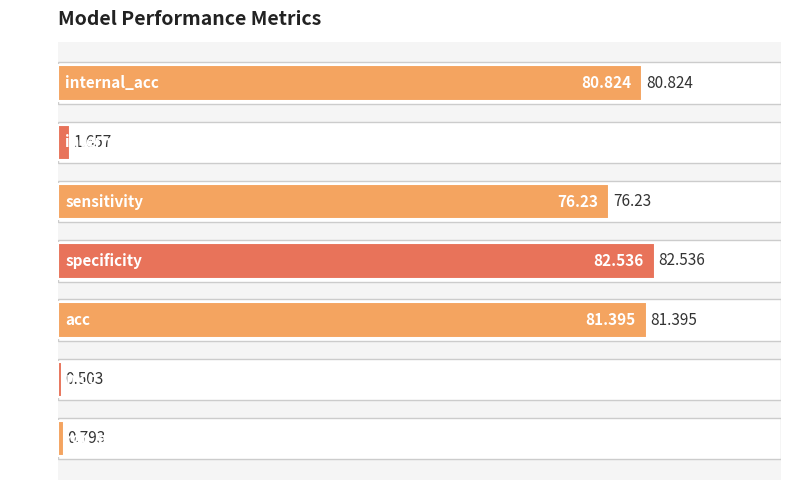

How many bars are there in total?

7